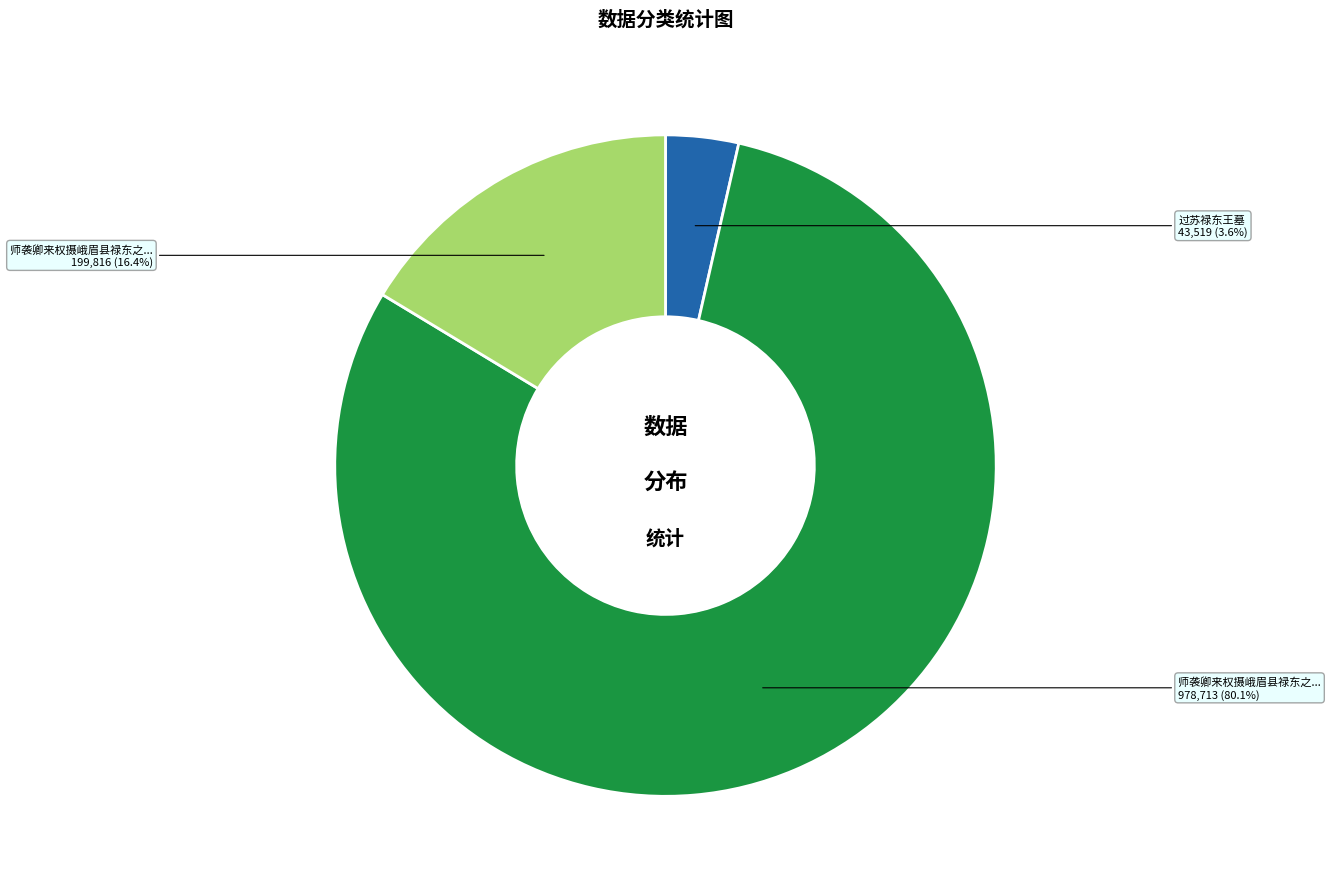

Is there a majority slice in this chart?

Yes